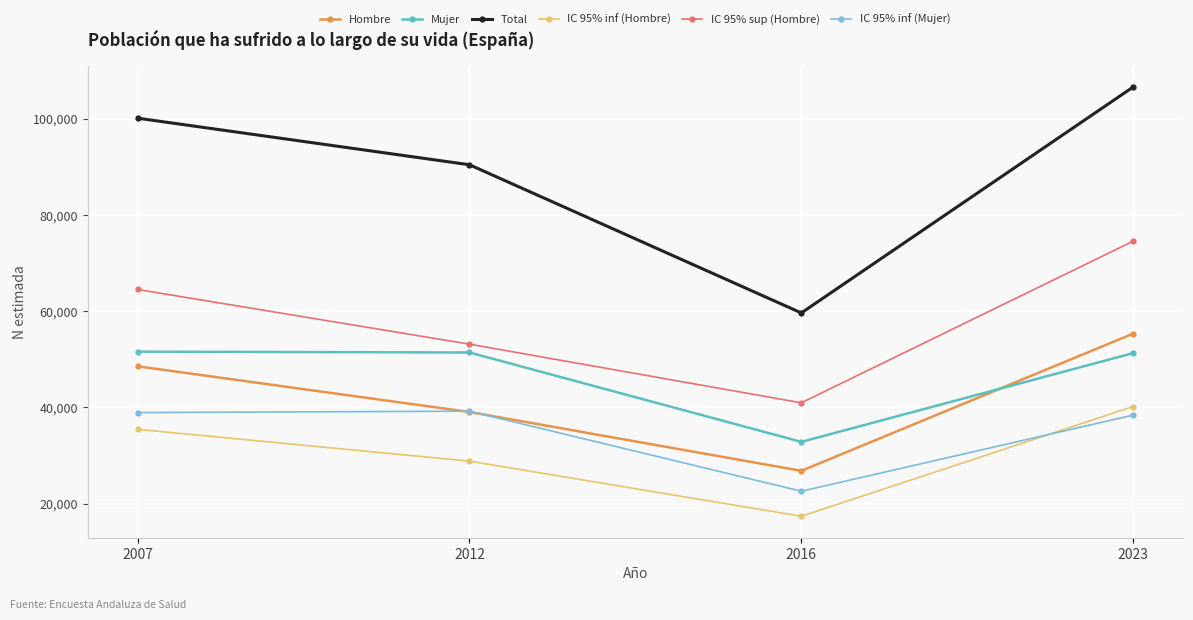

Does the chart display data point markers on the line(s)?

Yes